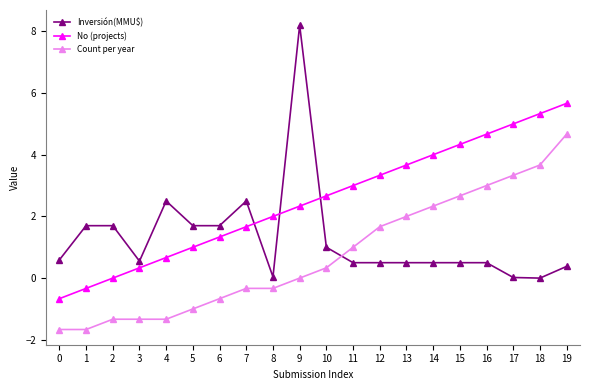

Rank the series at 1 from highest to lowest value.

Inversión(MMU$), No (projects), Count per year